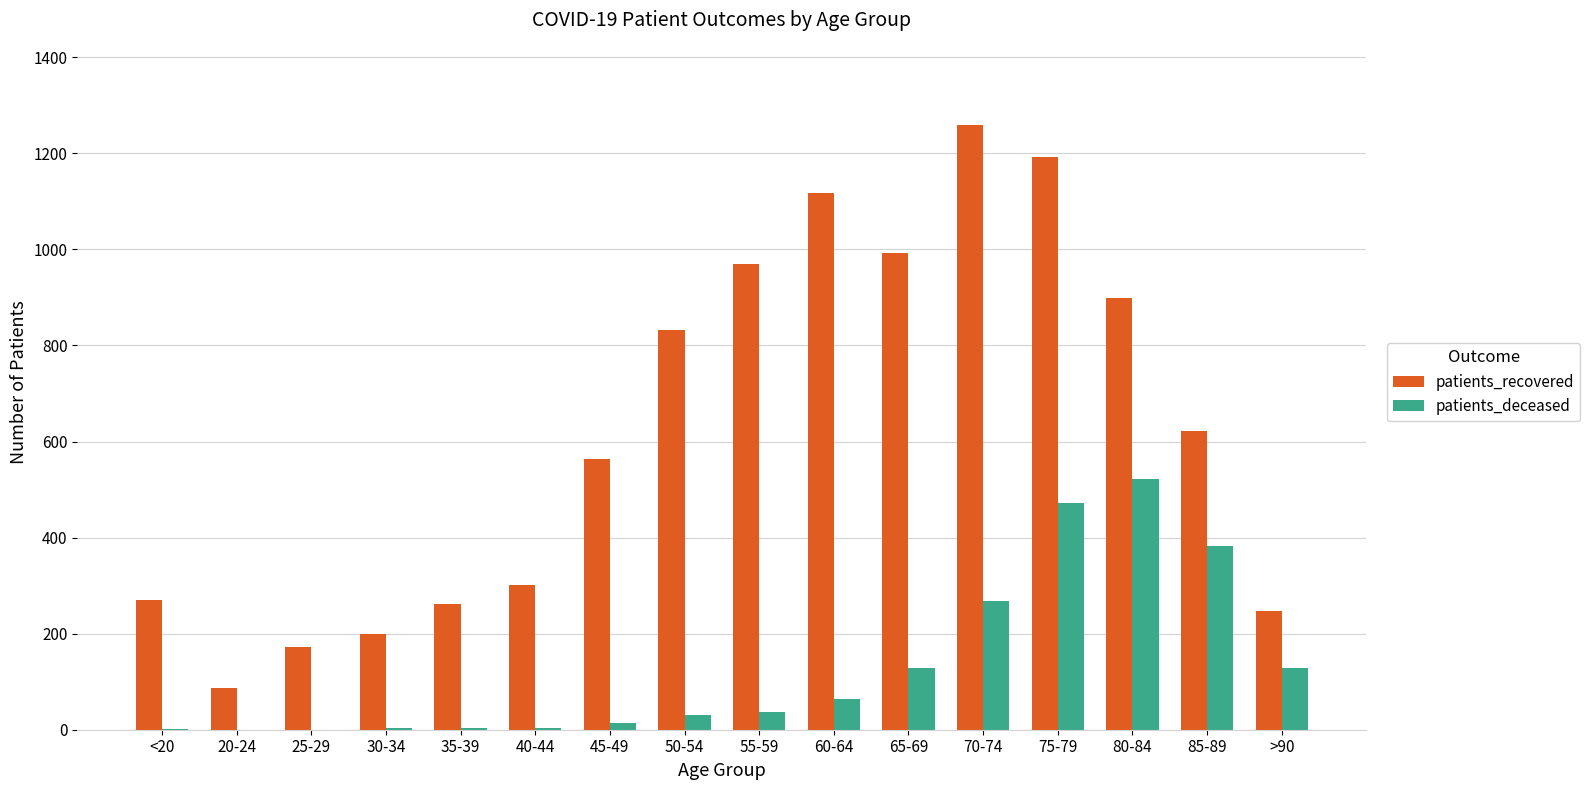

Is it true that patients_deceased equals 0 at 25-29?

True